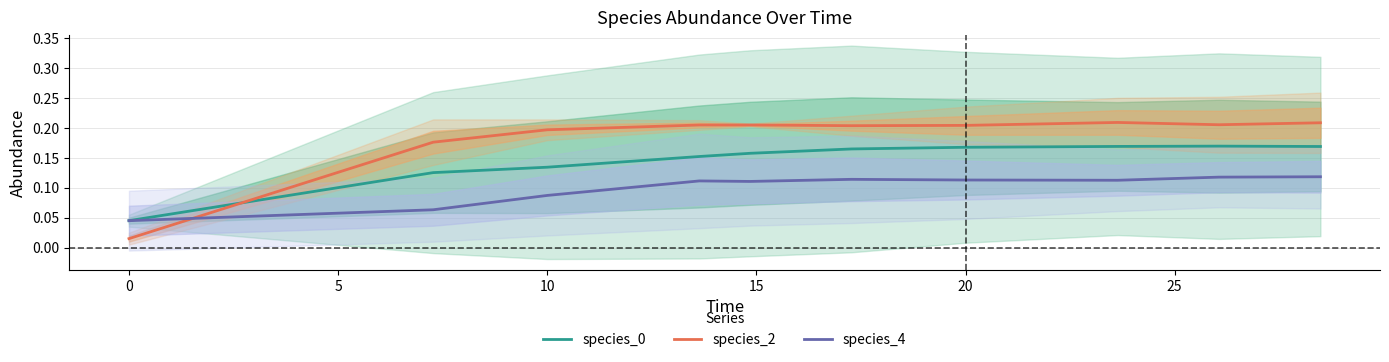

How many intersections are there between species_4 and species_2?

1